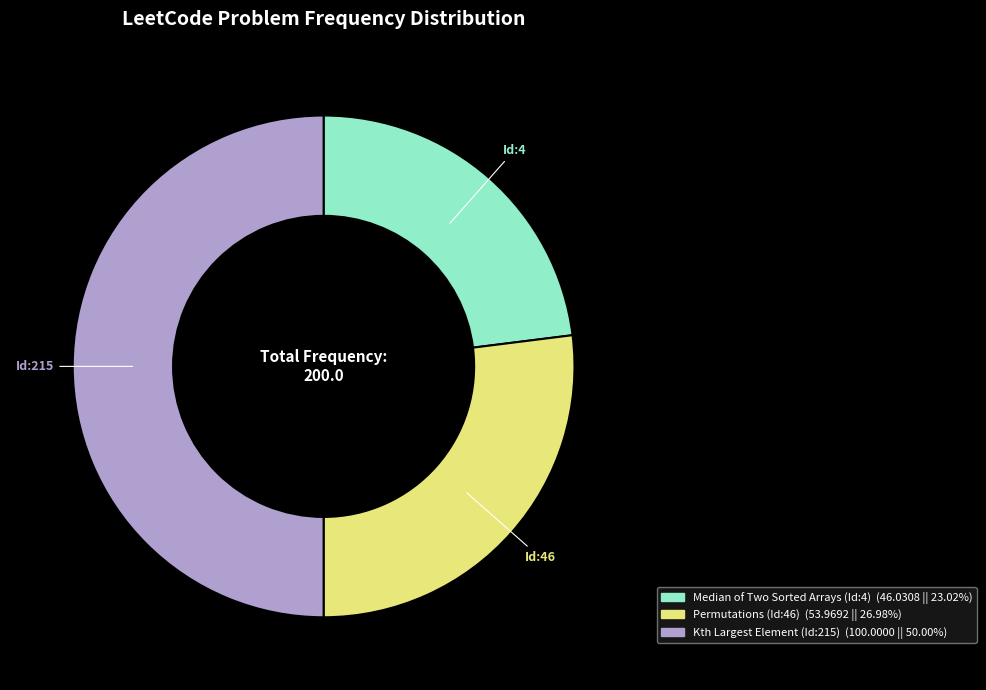

Count the number of slices in the pie.

3